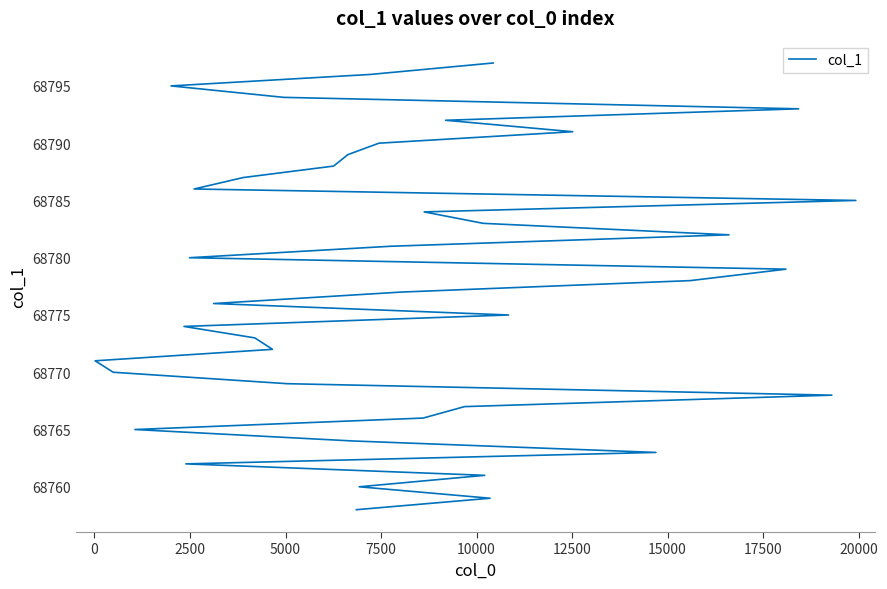

At which label is the value closest to 68777?

19